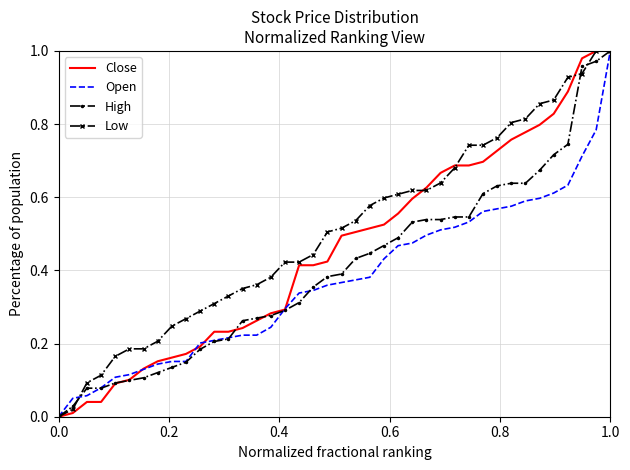

Which series has the largest total across all categories?

Low